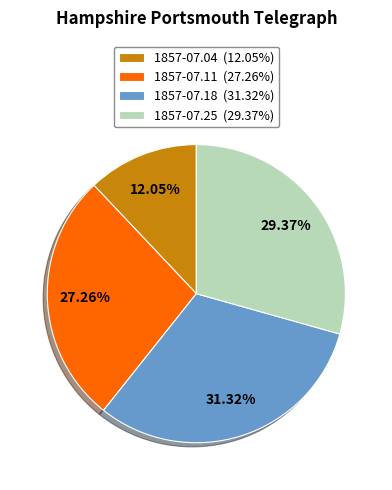

Is there any slice that represents more than half of the pie?

No